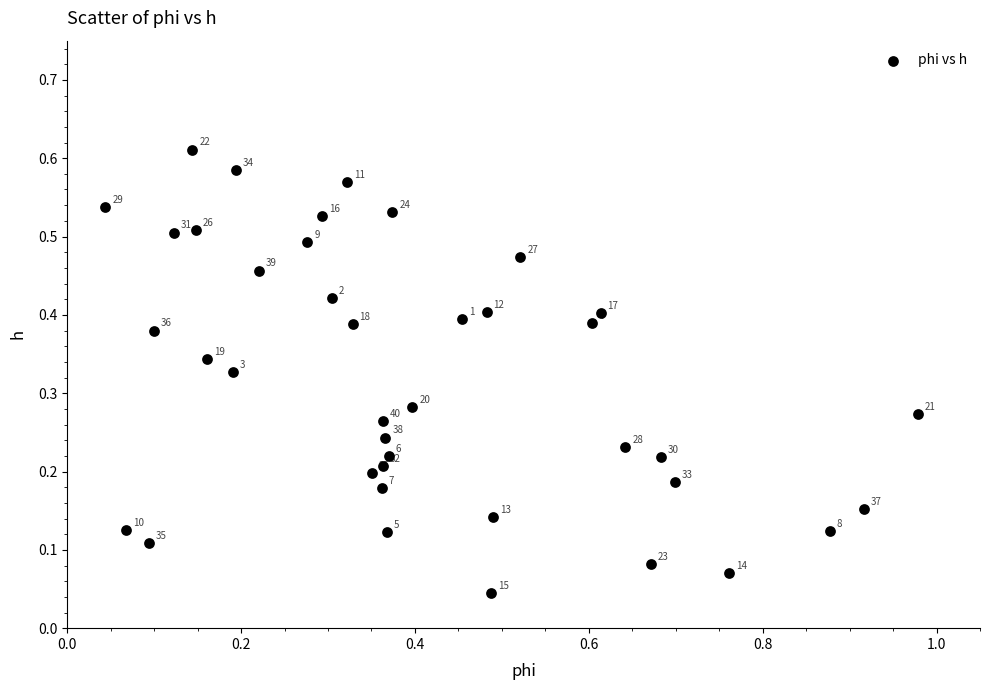

What is the range of X values (max minus min)?

0.9